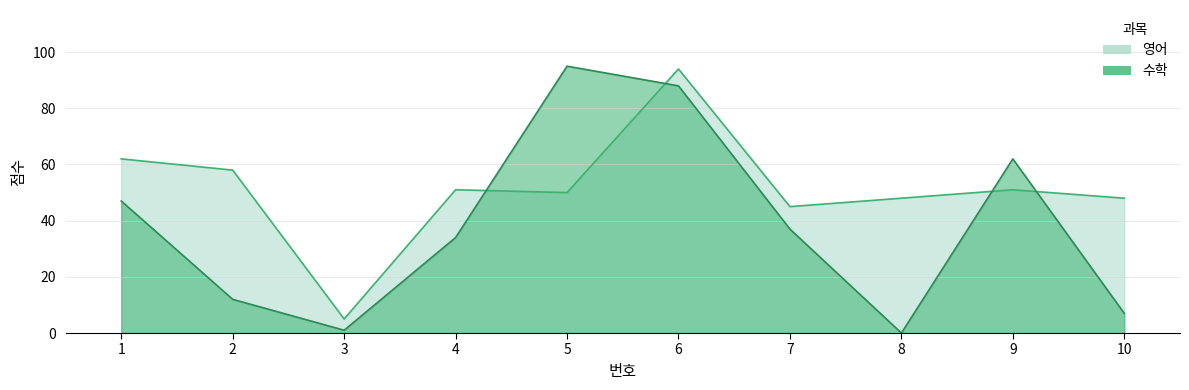

At how many categories does at least one series exceed 35?

9